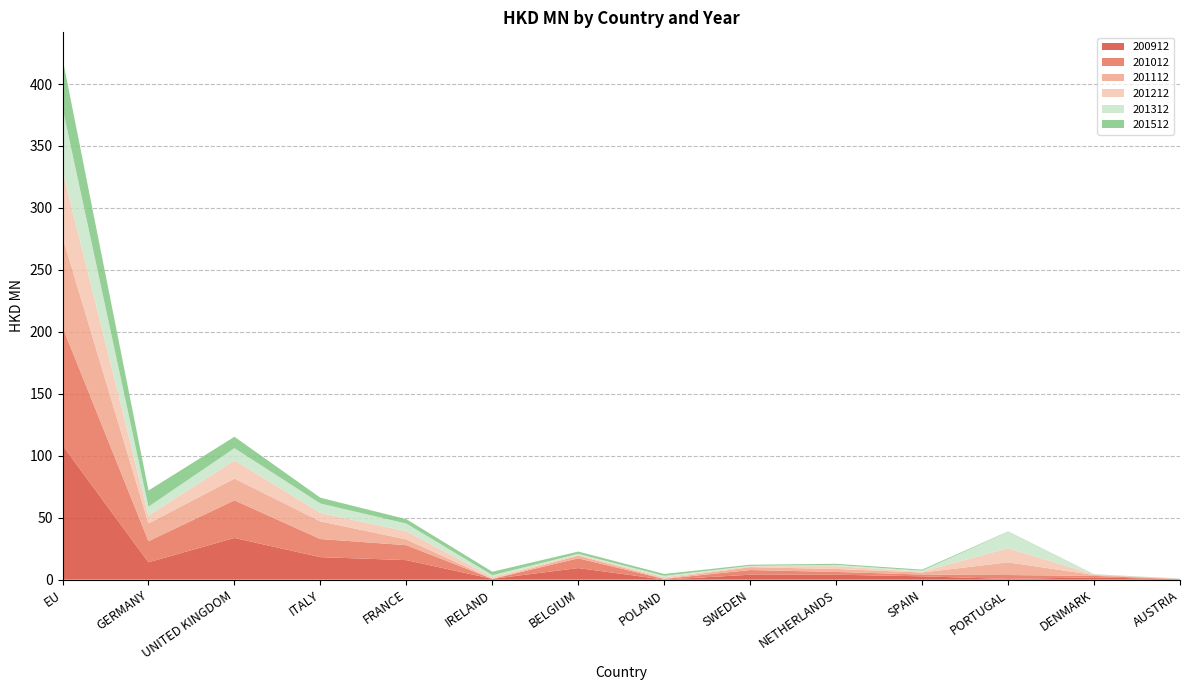

Reading left to right, list all the values displayed in this chart.

200912: EU=108.4	GERMANY=14.0	UNITED KINGDOM=33.6	ITALY=18.2	FRANCE=15.8	IRELAND=0.6	BELGIUM=9.3	POLAND=0.0	SWEDEN=4.0	NETHERLANDS=4.0	SPAIN=2.7	PORTUGAL=0.6	DENMARK=1.9	AUSTRIA=0.3
201012: EU=95.4	GERMANY=17.1	UNITED KINGDOM=30.4	ITALY=14.6	FRANCE=12.1	IRELAND=0.0	BELGIUM=7.9	POLAND=0.5	SWEDEN=3.8	NETHERLANDS=2.2	SPAIN=1.4	PORTUGAL=3.1	DENMARK=1.2	AUSTRIA=0.1
201112: EU=72.7	GERMANY=14.3	UNITED KINGDOM=17.6	ITALY=14.2	FRANCE=4.7	IRELAND=0.1	BELGIUM=2.2	POLAND=0.3	SWEDEN=2.3	NETHERLANDS=2.4	SPAIN=1.6	PORTUGAL=10.2	DENMARK=0.7	AUSTRIA=0.2
201212: EU=53.6	GERMANY=6.3	UNITED KINGDOM=14.7	ITALY=6.9	FRANCE=6.6	IRELAND=1.4	BELGIUM=0.7	POLAND=1.1	SWEDEN=0.7	NETHERLANDS=2.3	SPAIN=0.7	PORTUGAL=11.4	DENMARK=0.4	AUSTRIA=0.0
201312: EU=50.7	GERMANY=7.2	UNITED KINGDOM=9.9	ITALY=7.6	FRANCE=6.2	IRELAND=1.6	BELGIUM=0.8	POLAND=1.1	SWEDEN=0.3	NETHERLANDS=1.0	SPAIN=0.8	PORTUGAL=13.2	DENMARK=0.0	AUSTRIA=0.1
201512: EU=39.9	GERMANY=13.0	UNITED KINGDOM=9.2	ITALY=4.6	FRANCE=3.5	IRELAND=2.7	BELGIUM=1.9	POLAND=1.5	SWEDEN=0.9	NETHERLANDS=0.9	SPAIN=0.9	PORTUGAL=0.3	DENMARK=0.2	AUSTRIA=0.1